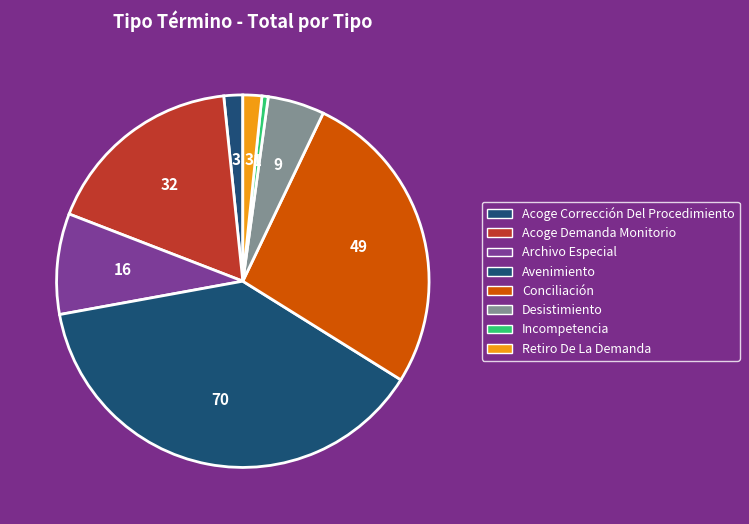

Count the number of slices in the pie.

8